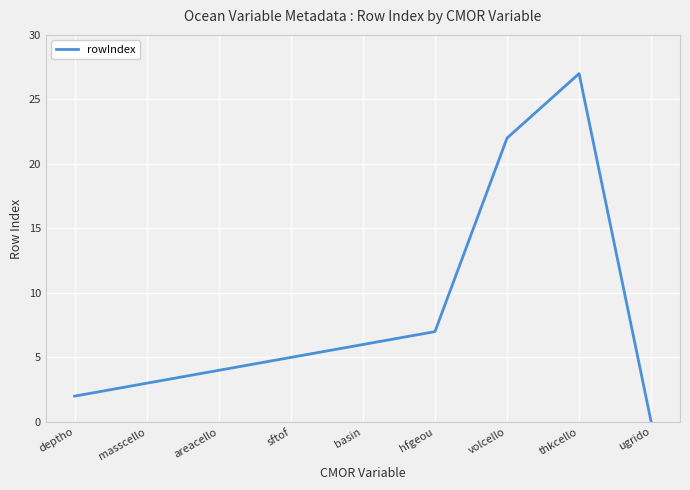

What is the difference between the second highest and minimum values?

22